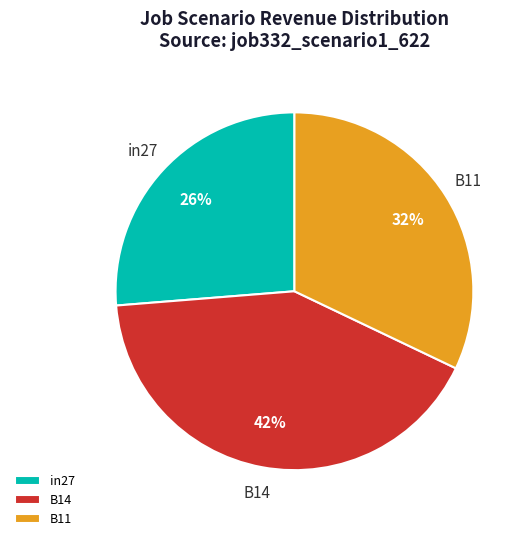

True or false: B14 accounts for 35% of the total.

False